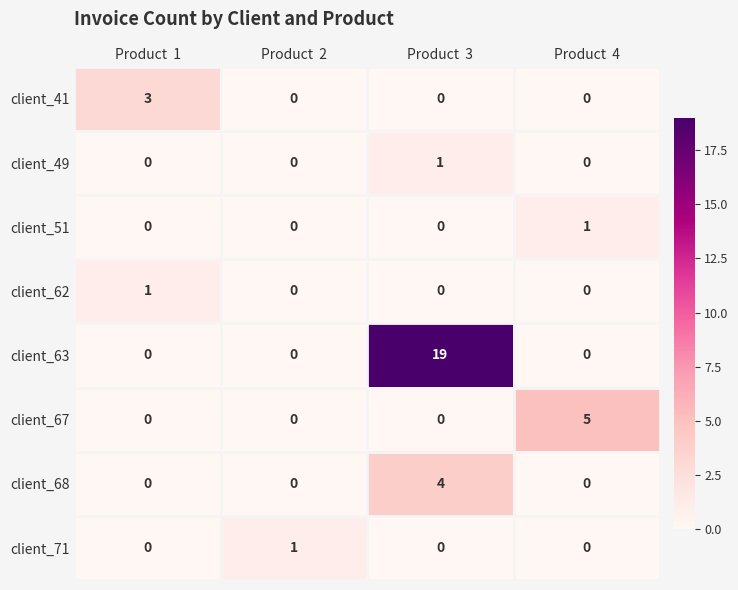

What is the greatest value displayed?

19